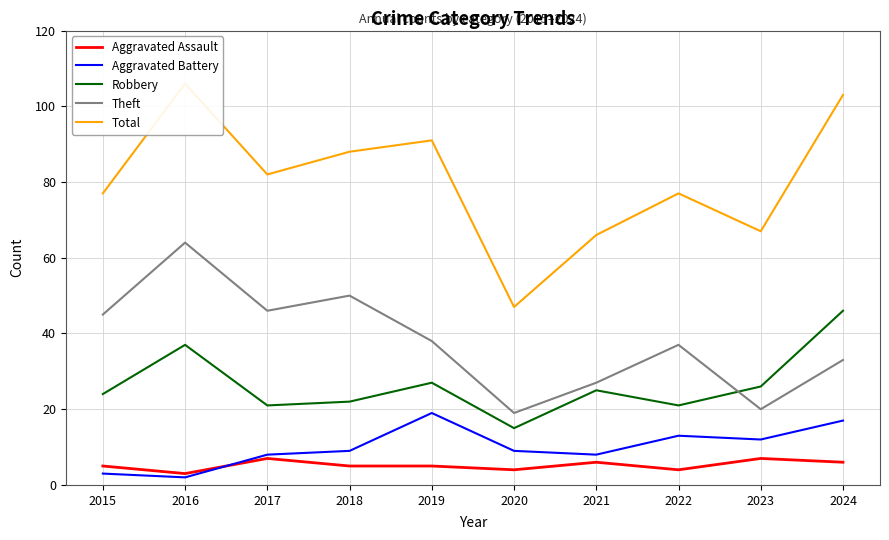

Is it true that Robbery equals 21 at 2017?

True